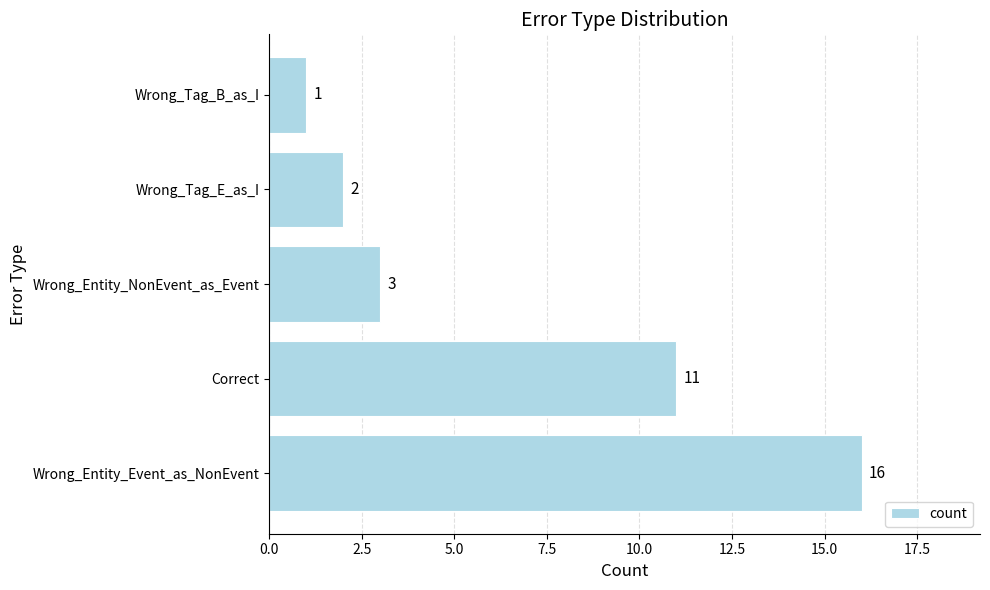

What is the sum of all values?

33